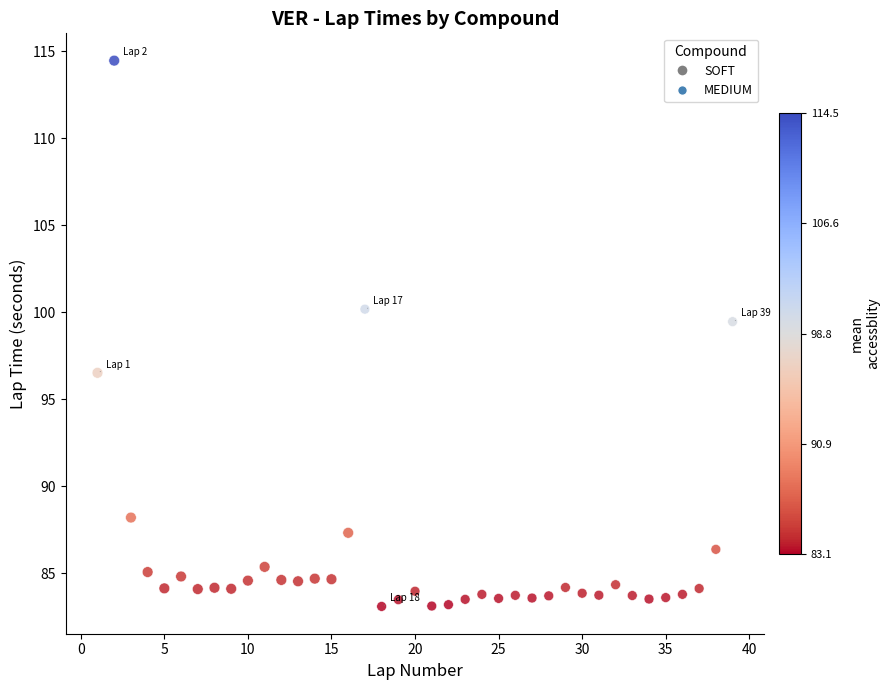

What is the range of Y values (max minus min)?

31.4